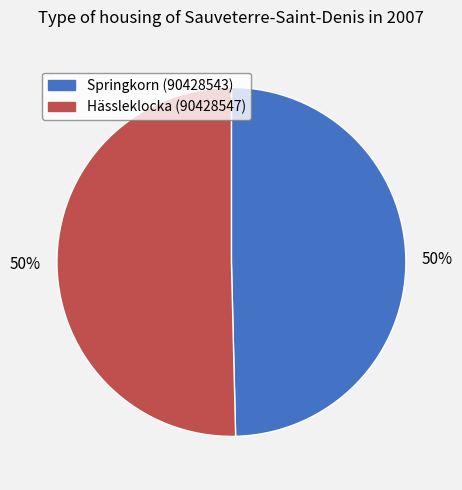

Is it true that Hässleklocka (90428547) is 41% of the pie?

False